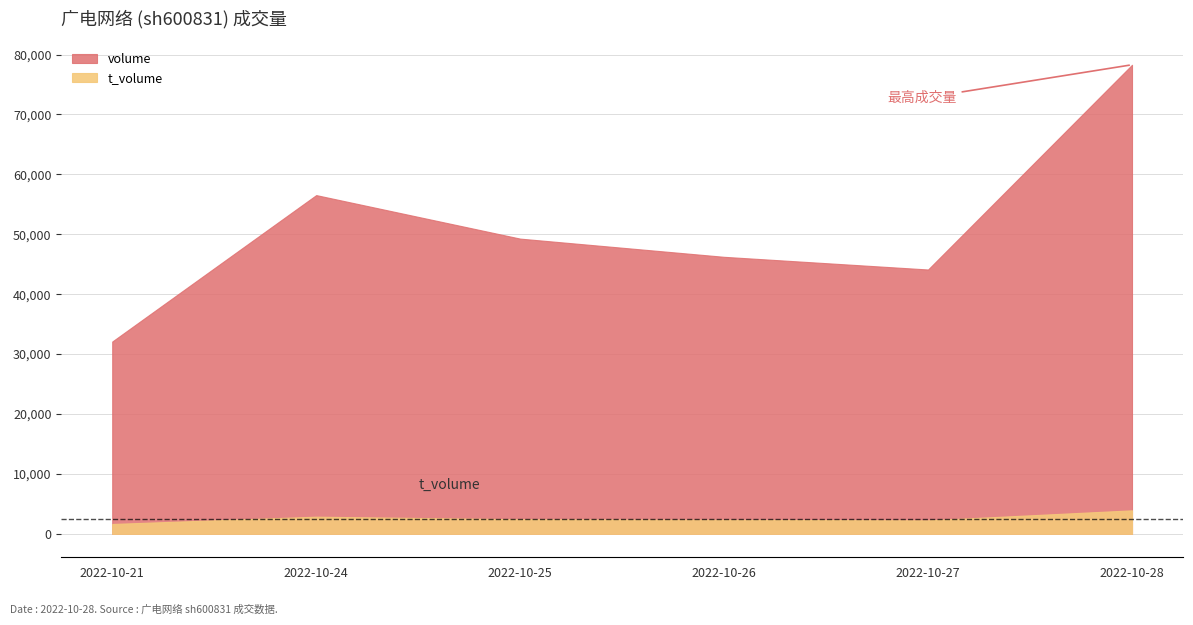

Which series has the largest total across all categories?

volume